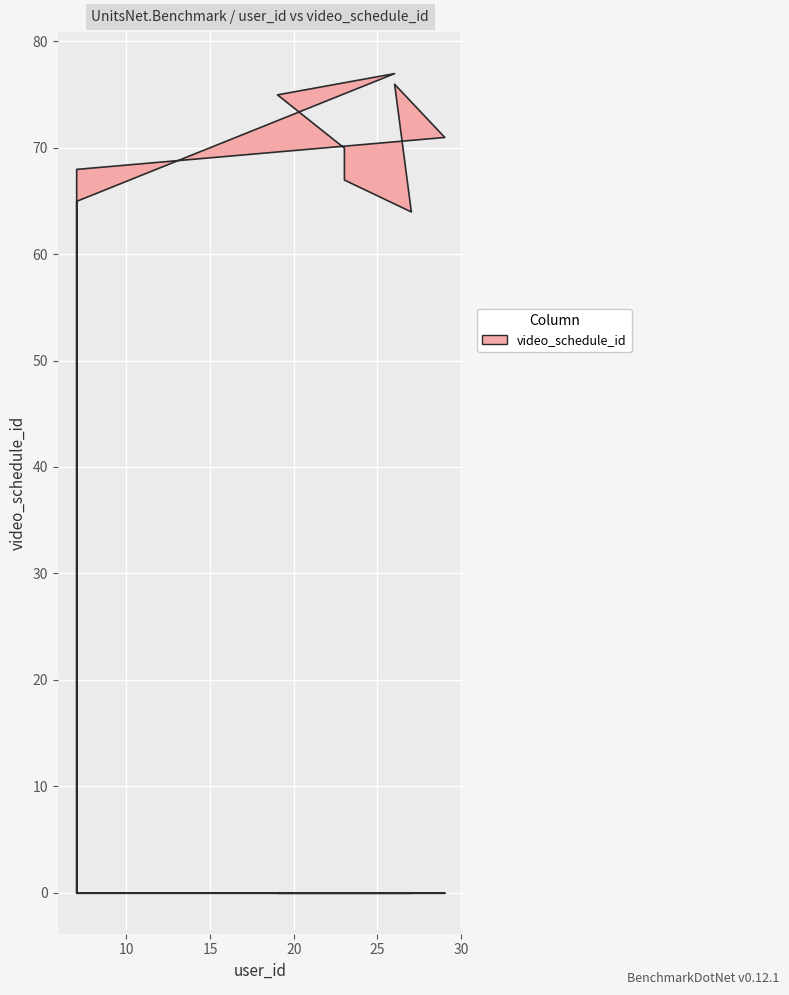

What is the difference between the maximum and minimum values?

13